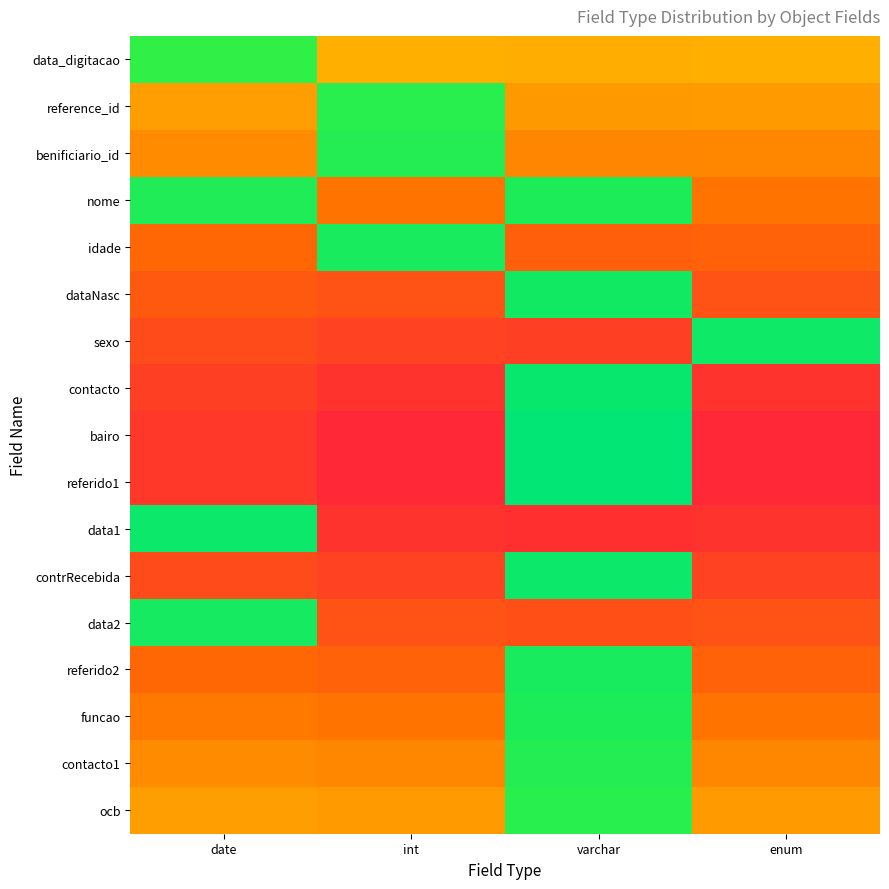

Count the number of categories in the chart.

4